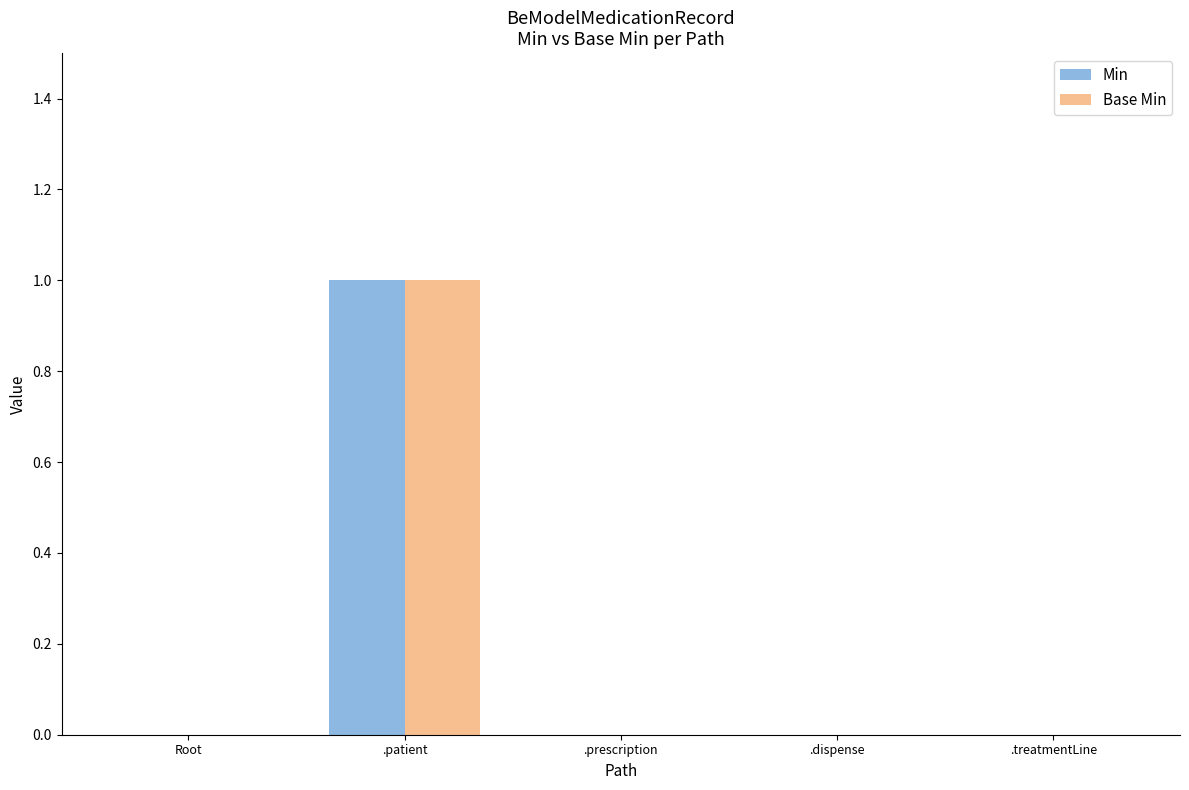

Reading left to right, transcribe all the data shown in this chart.

Min: 0	1	0	0	0
Base Min: 0	1	0	0	0